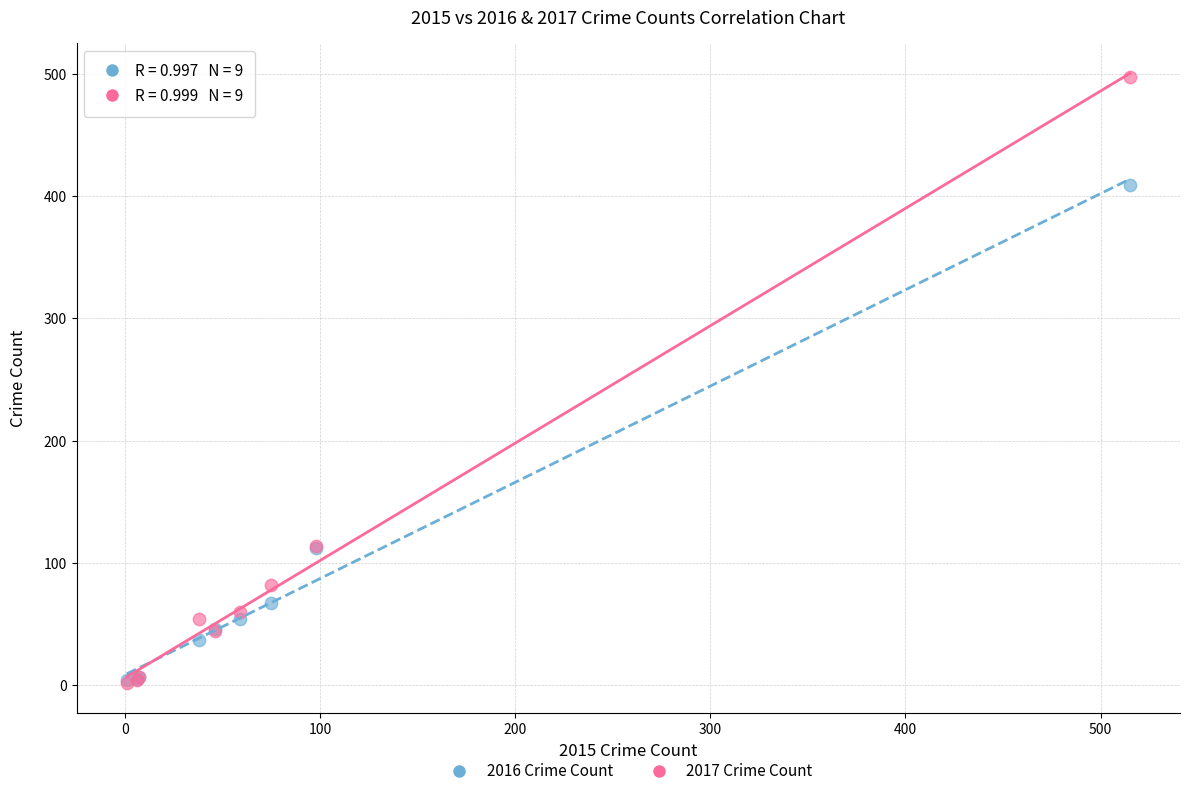

What are all the series names shown in the legend?

2016 Crime Count, 2017 Crime Count